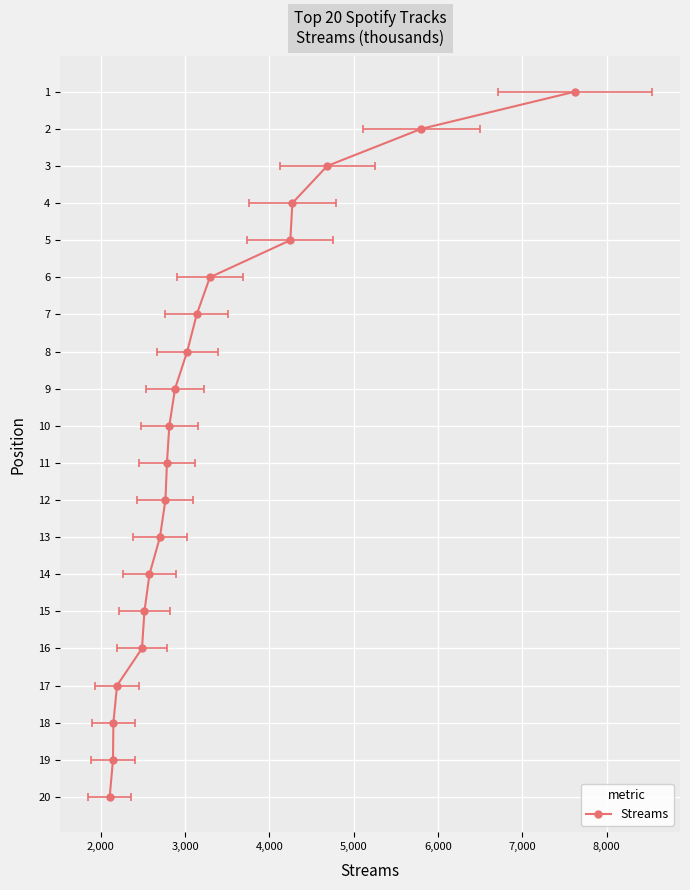

Reading left to right, list all the values displayed in this chart.

1	2	3	4	5	6	7	8	9	10	11	12	13	14	15	16	17	18	19	20